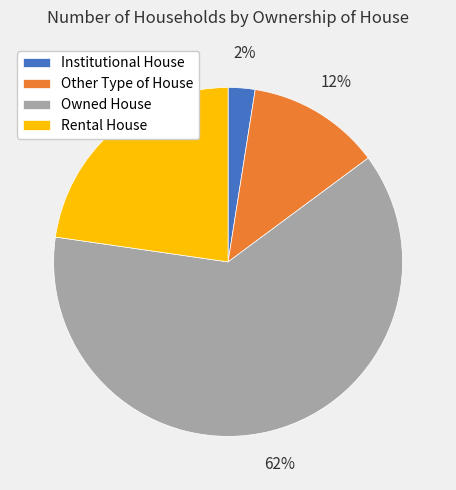

Does any single category account for the majority?

Yes